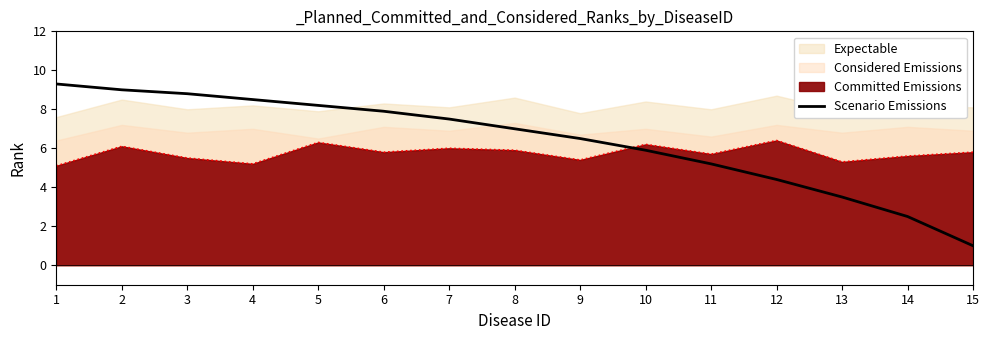

What is the sum of all values?

95.2